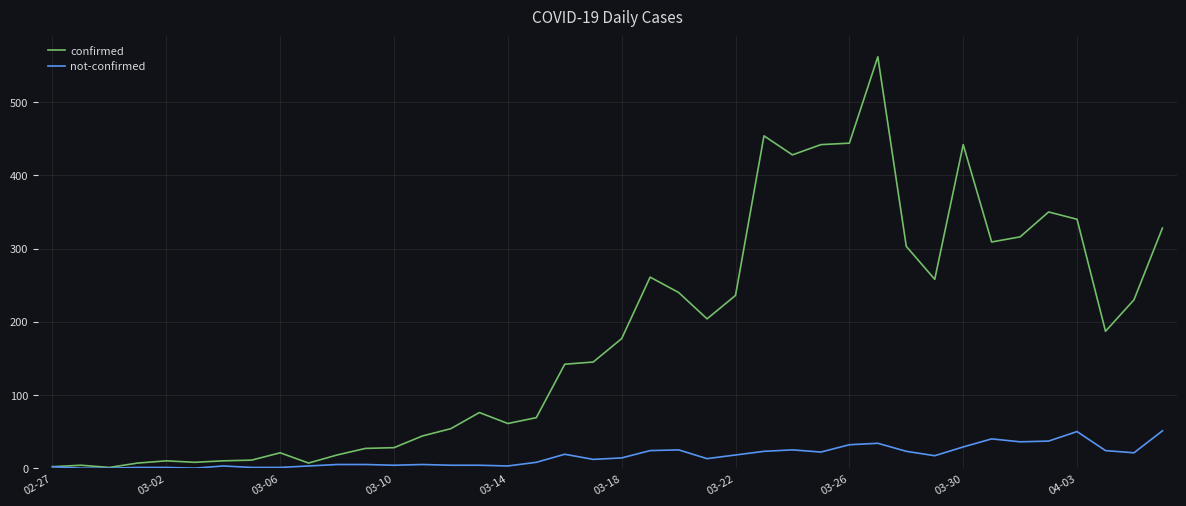

Which series has the widest spread of values?

confirmed